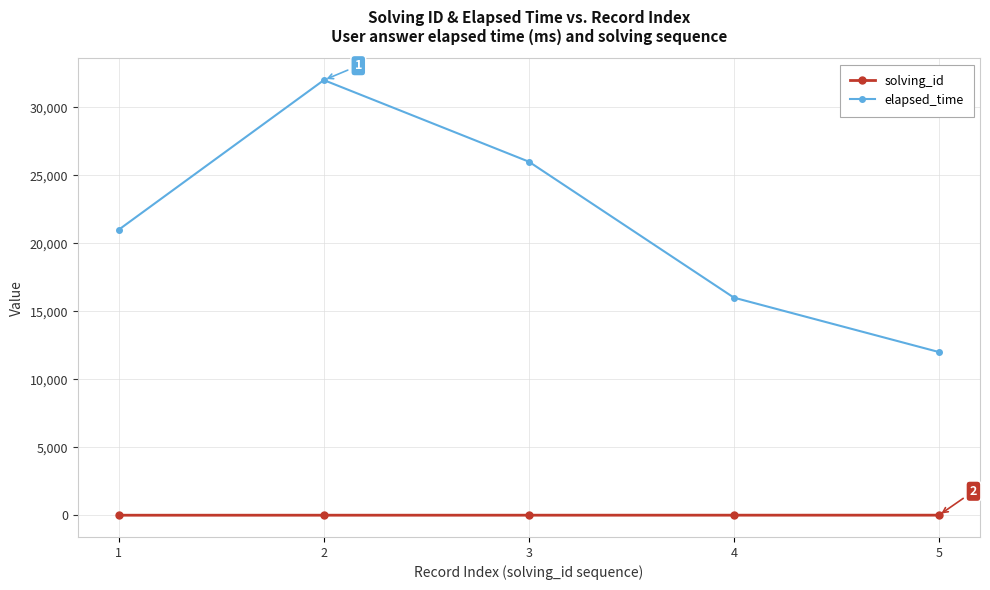

What is the lowest value of the elapsed_time series?

12000